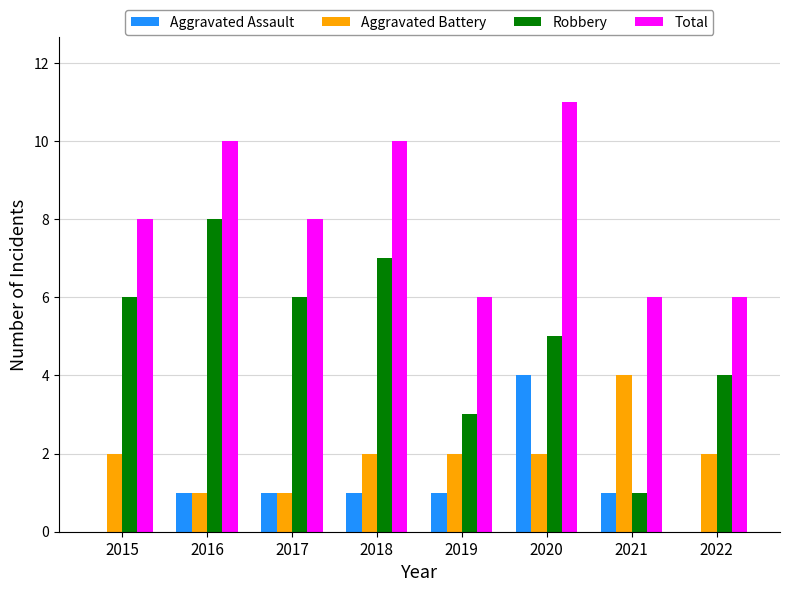

What is the highest value of the Aggravated Battery series?

4